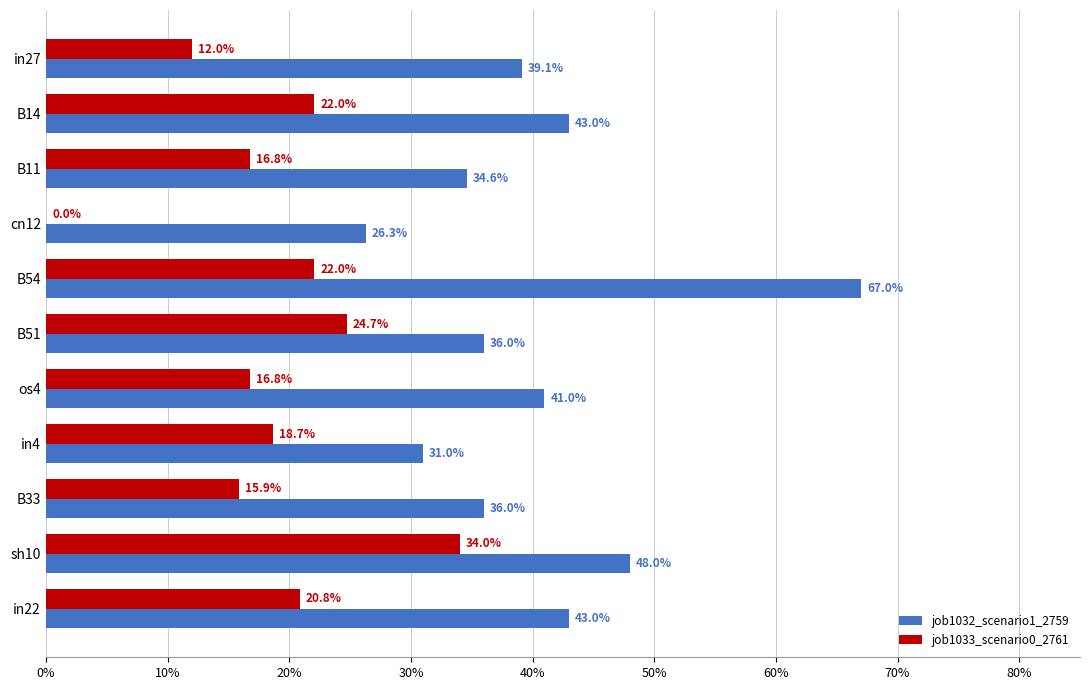

What is the difference between the maximum and minimum values in the job1032_scenario1_2759 series?

0.4